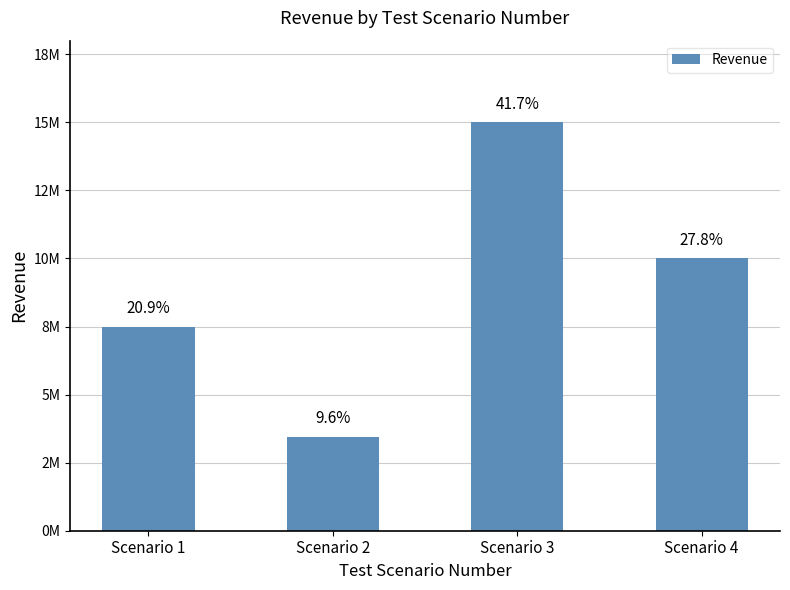

Reading left to right, transcribe all the data shown in this chart.

7500000	3433333	15000001	10000000